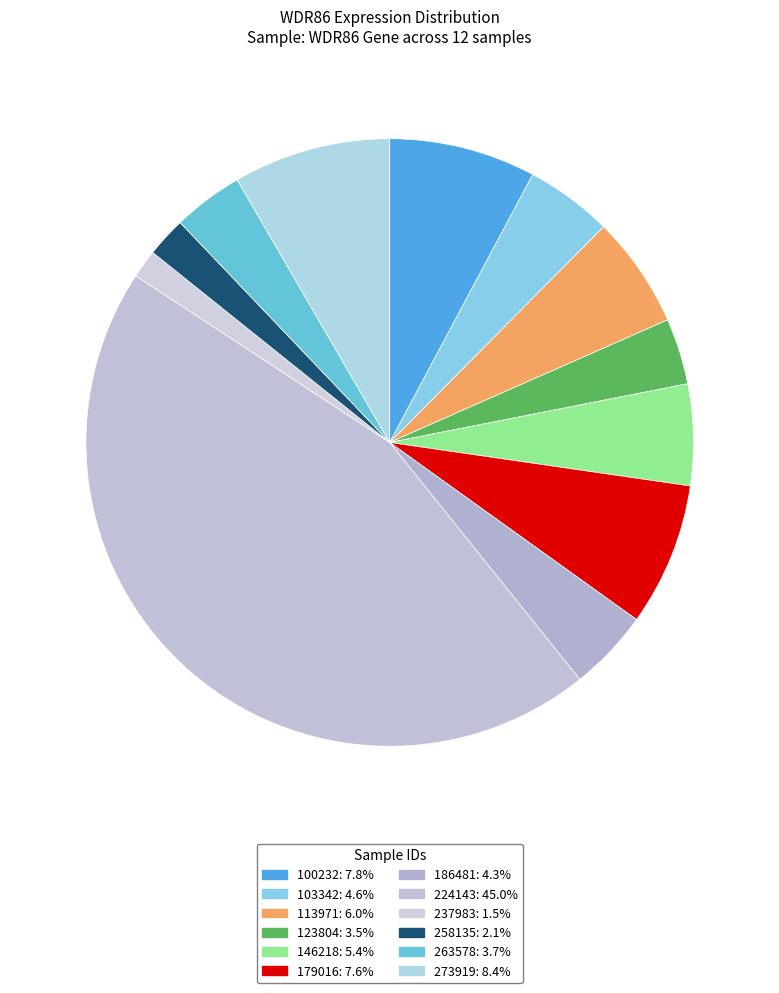

How many slices are in this pie chart?

12